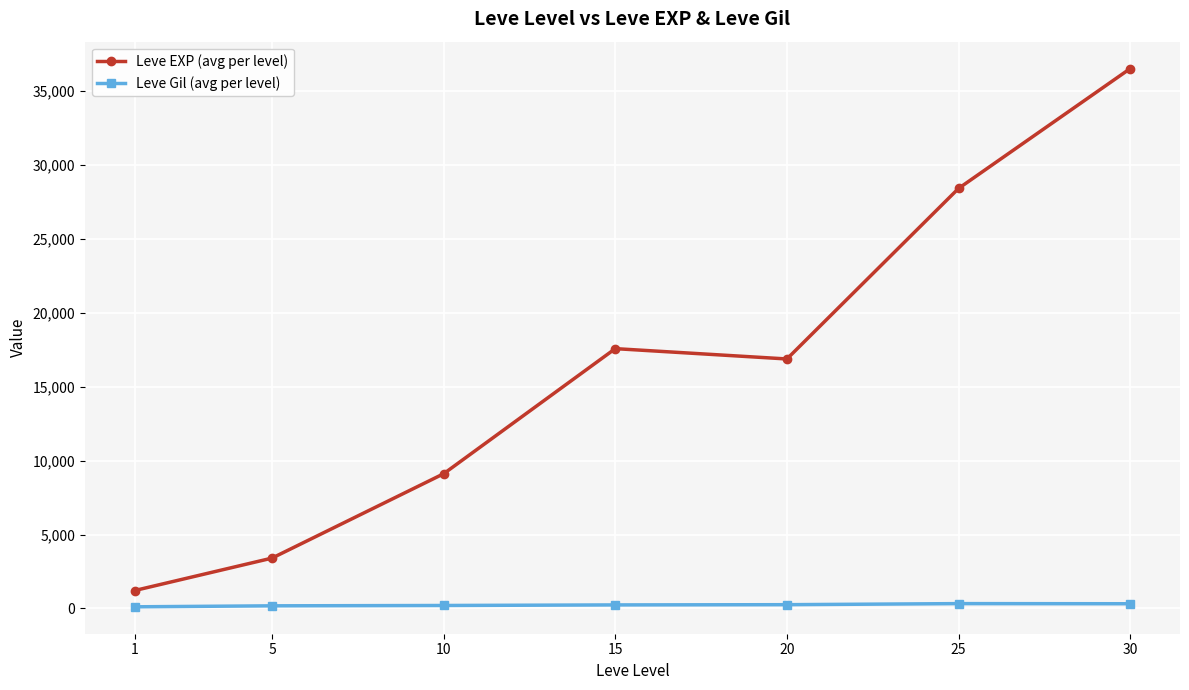

True or false: Leve EXP (avg per level) has more than 1 points higher than both neighbors.

False